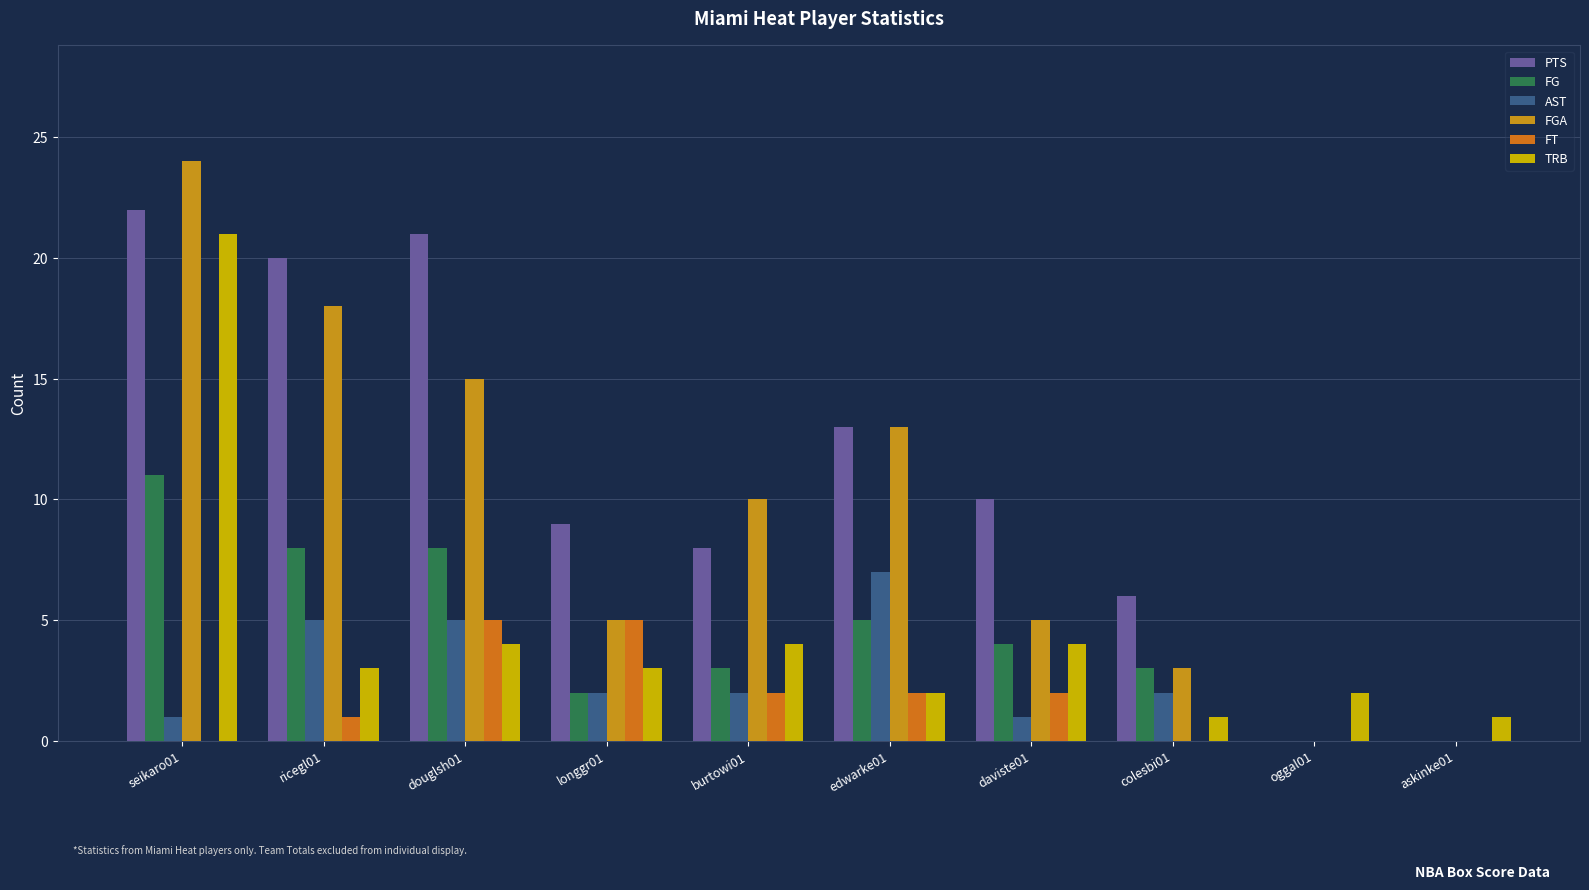

What is the greatest value displayed?

24